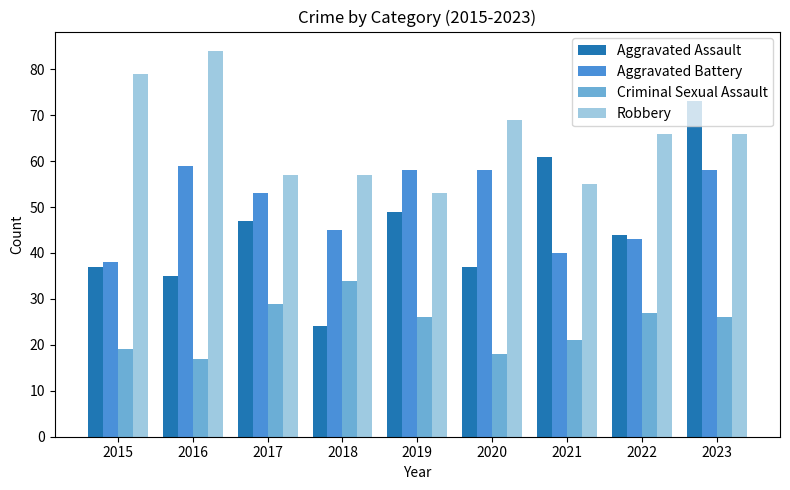

Reading left to right, extract all data points from this chart.

Aggravated Assault: 37	35	47	24	49	37	61	44	73
Aggravated Battery: 38	59	53	45	58	58	40	43	58
Criminal Sexual Assault: 19	17	29	34	26	18	21	27	26
Robbery: 79	84	57	57	53	69	55	66	66